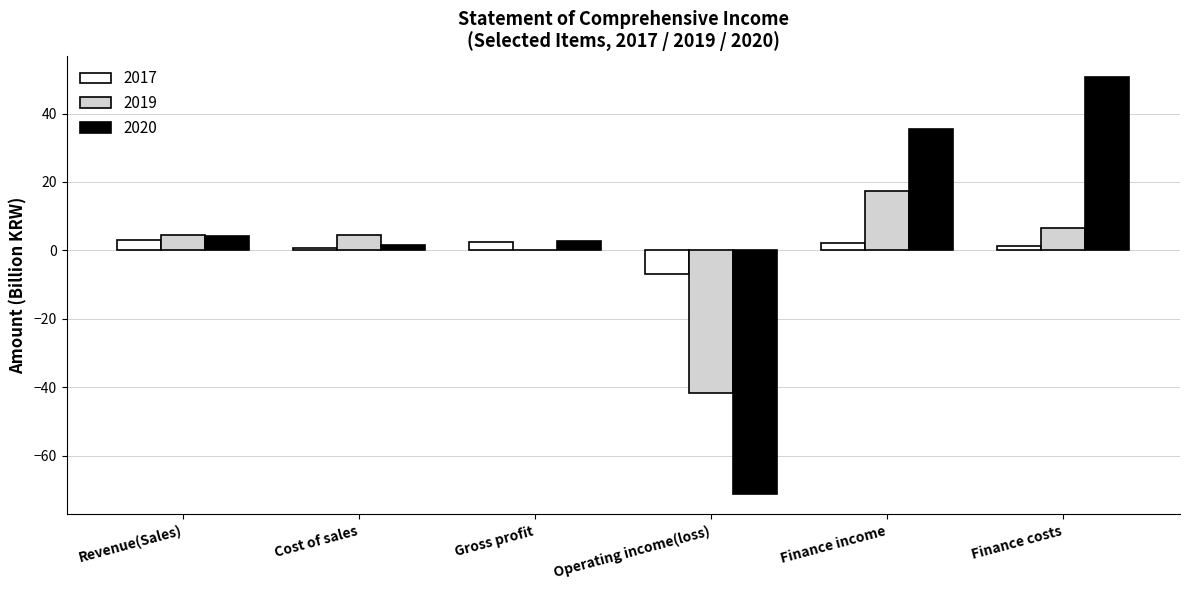

How many series are shown in this chart?

3